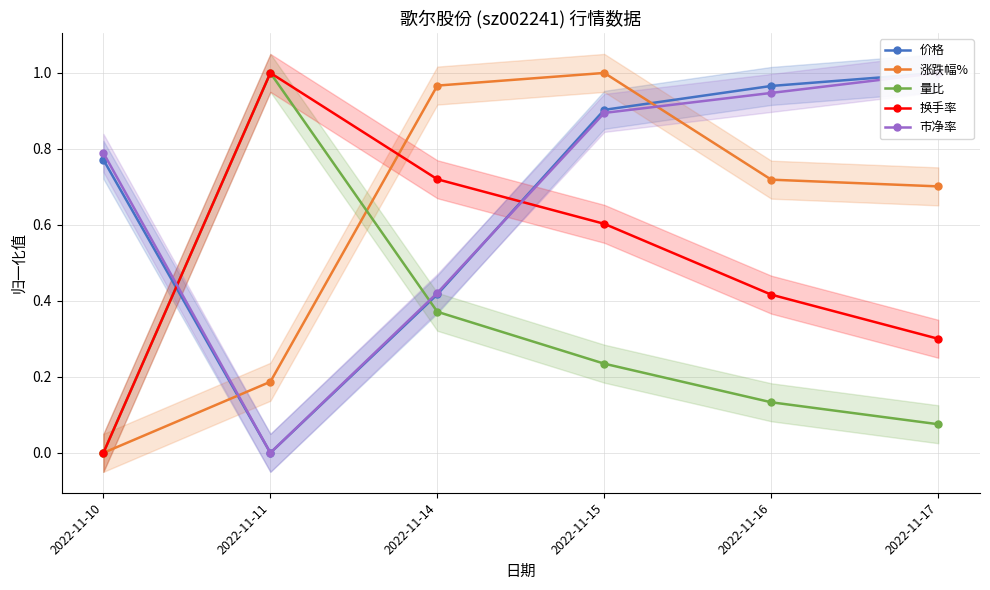

How many values in 价格 are above zero?

5